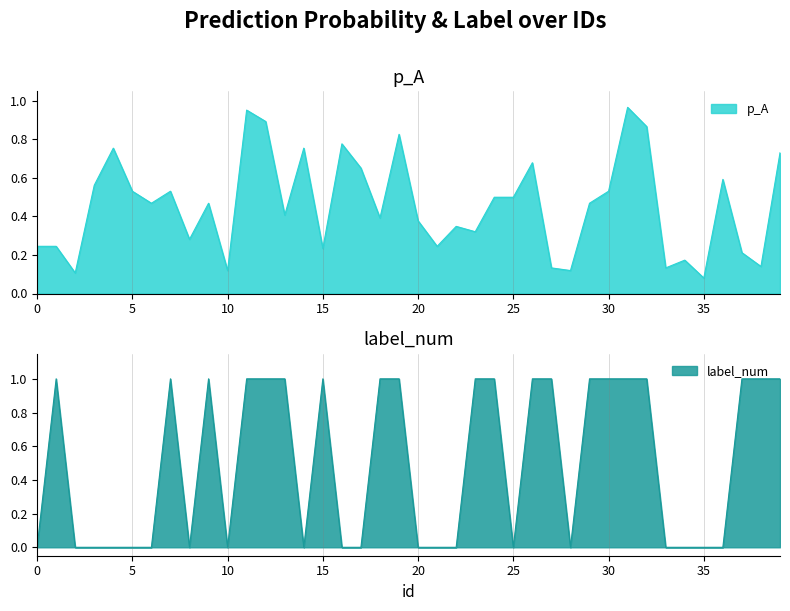

Which series has the widest spread of values?

label_num